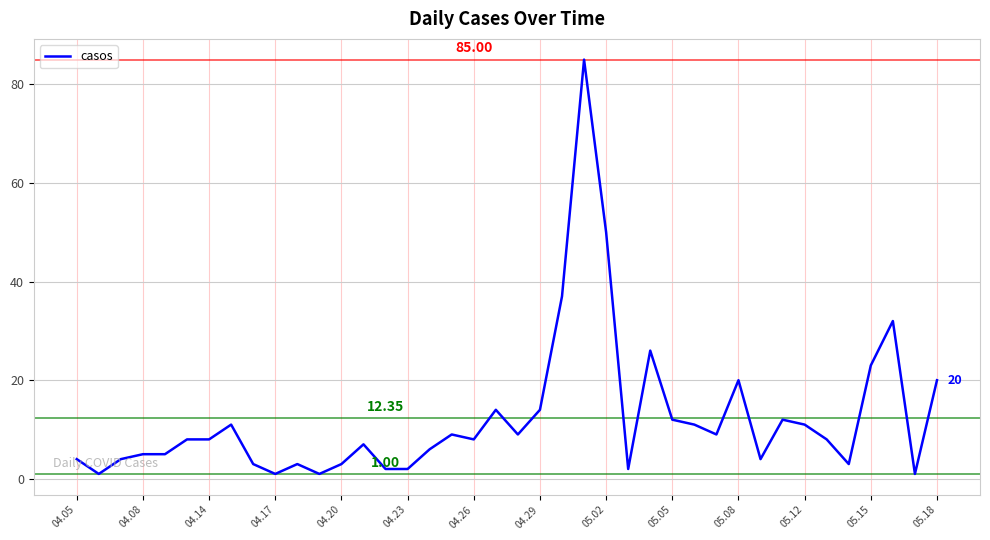

What is the difference between the maximum and minimum values?

84